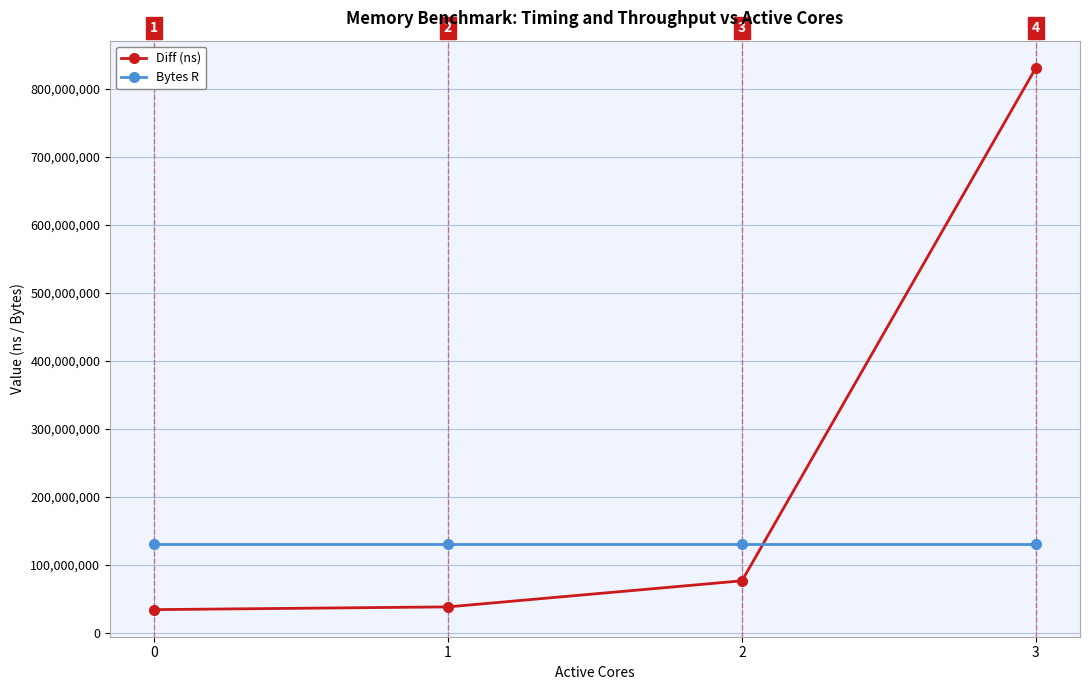

True or false: Diff (ns) has more than 1 interior local peaks.

False